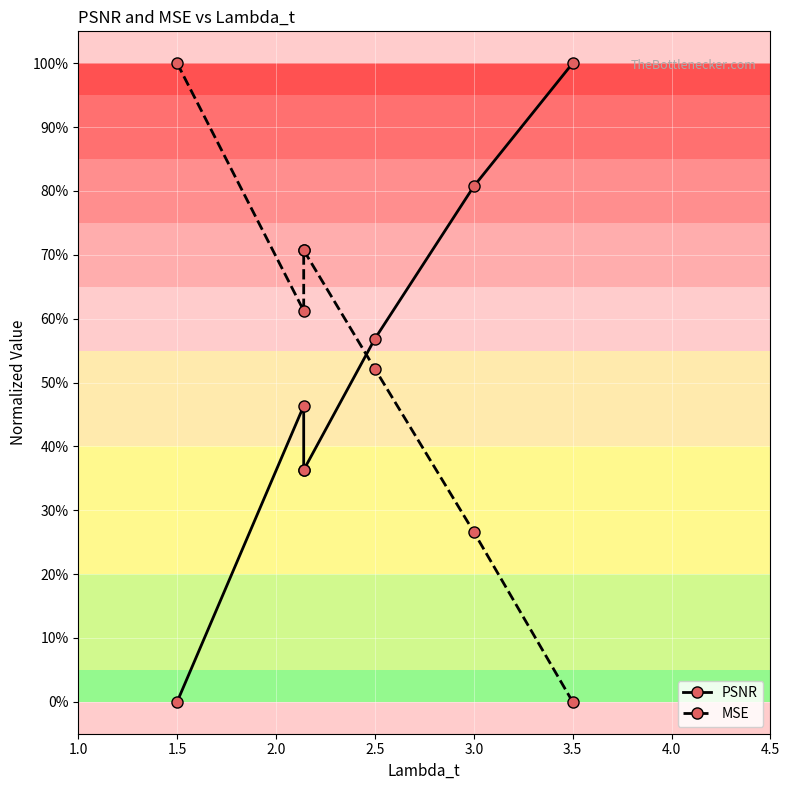

What is the difference between the highest and lowest values at 2.0?

0.3